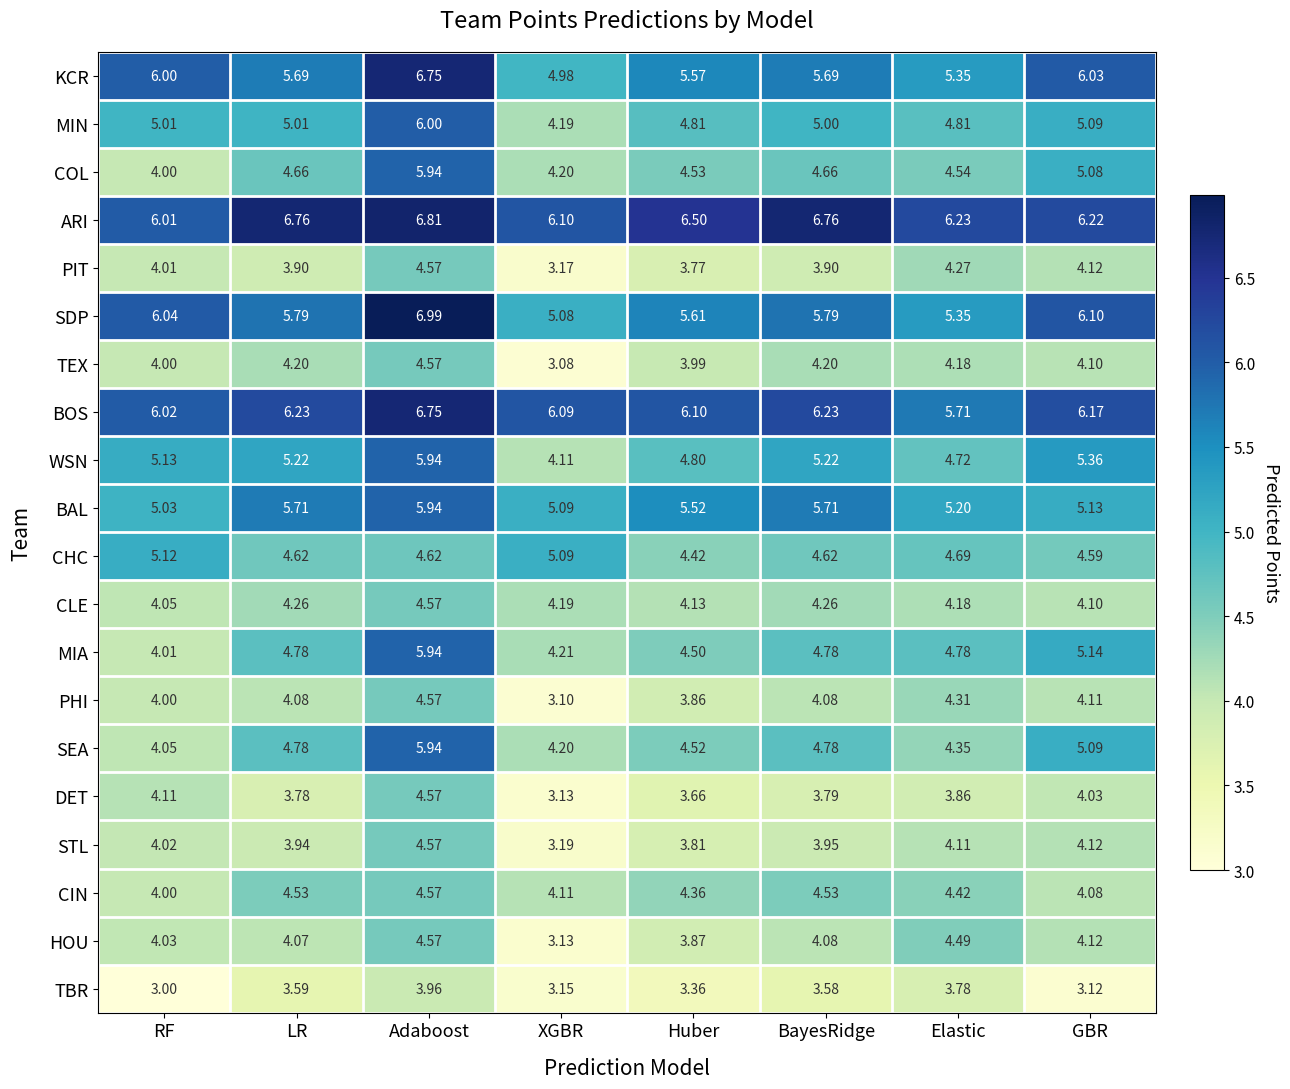

Which label corresponds to the largest value in the chart?

Adaboost